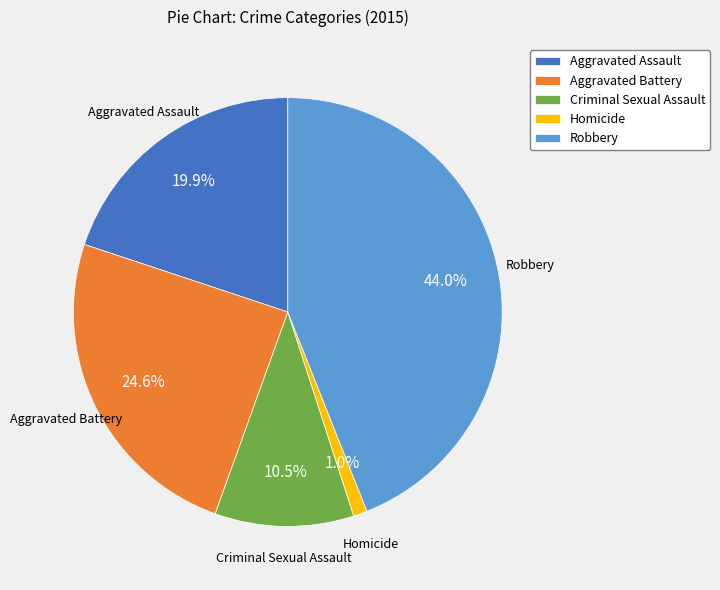

Combined, what portion of the pie is Homicide and Aggravated Assault?

20.9%